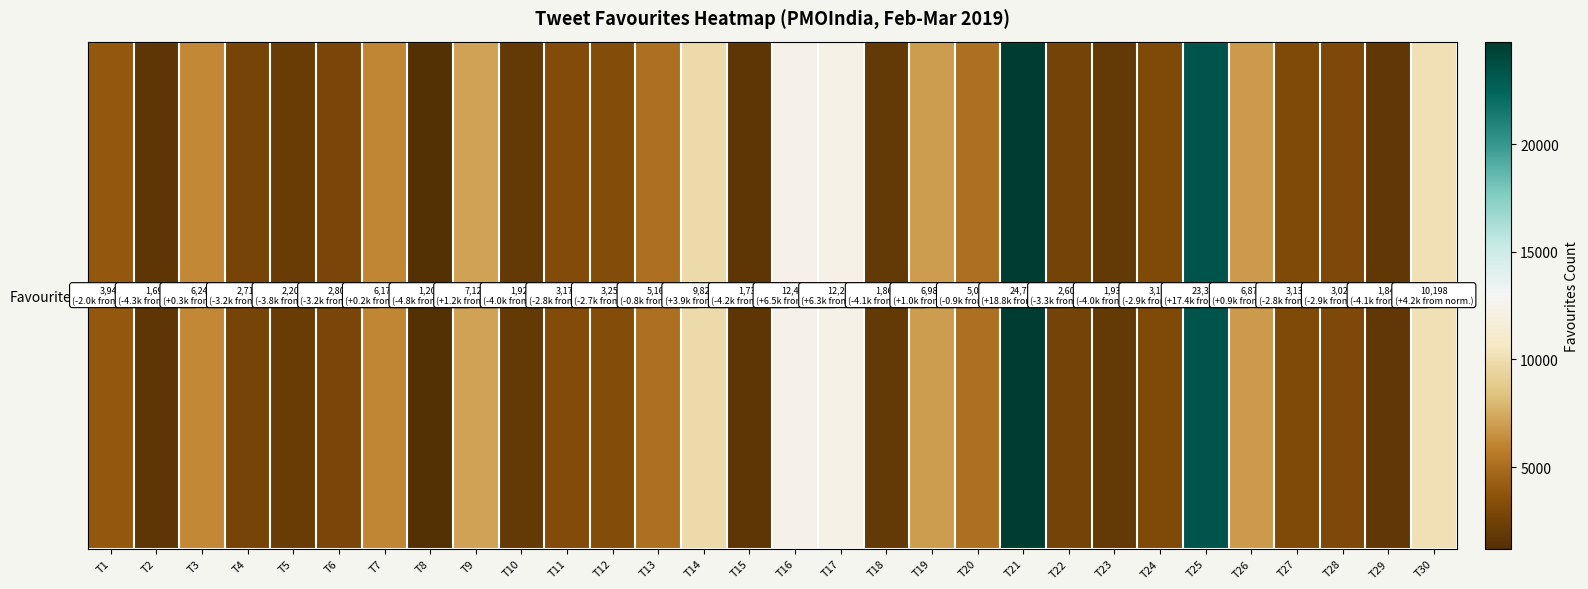

What is the change in value from T25 to T30?

-13155